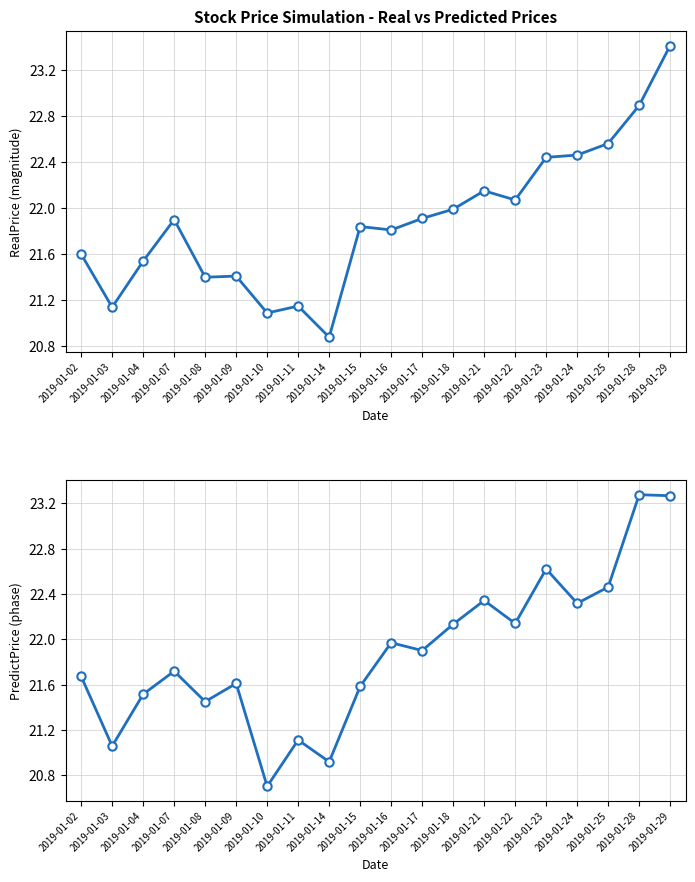

Rank the series by their maximum value, from highest to lowest.

RealPrice, PredictPrice